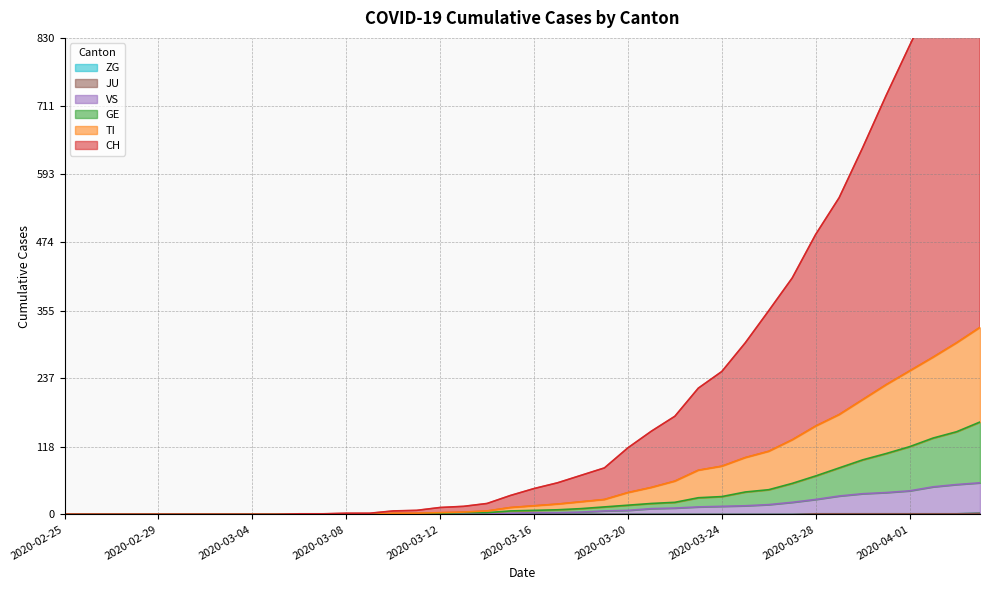

True or false: GE has a value of 0 at 2020-02-29.

True